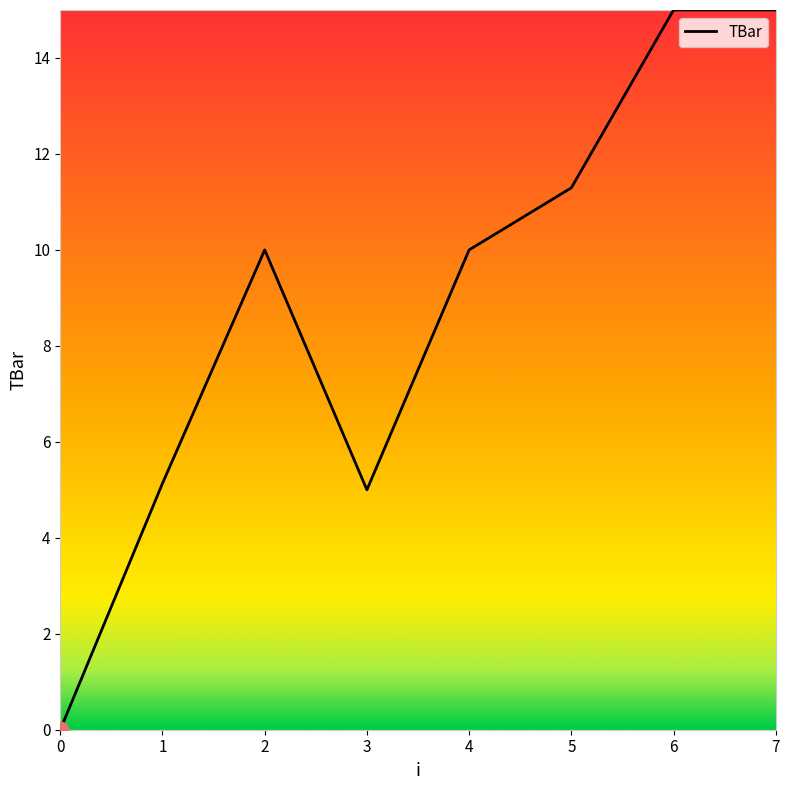

Reading left to right, list all the values displayed in this chart.

0.0	5.1	10.0	5.0	10.0	11.3	15.0	15.0